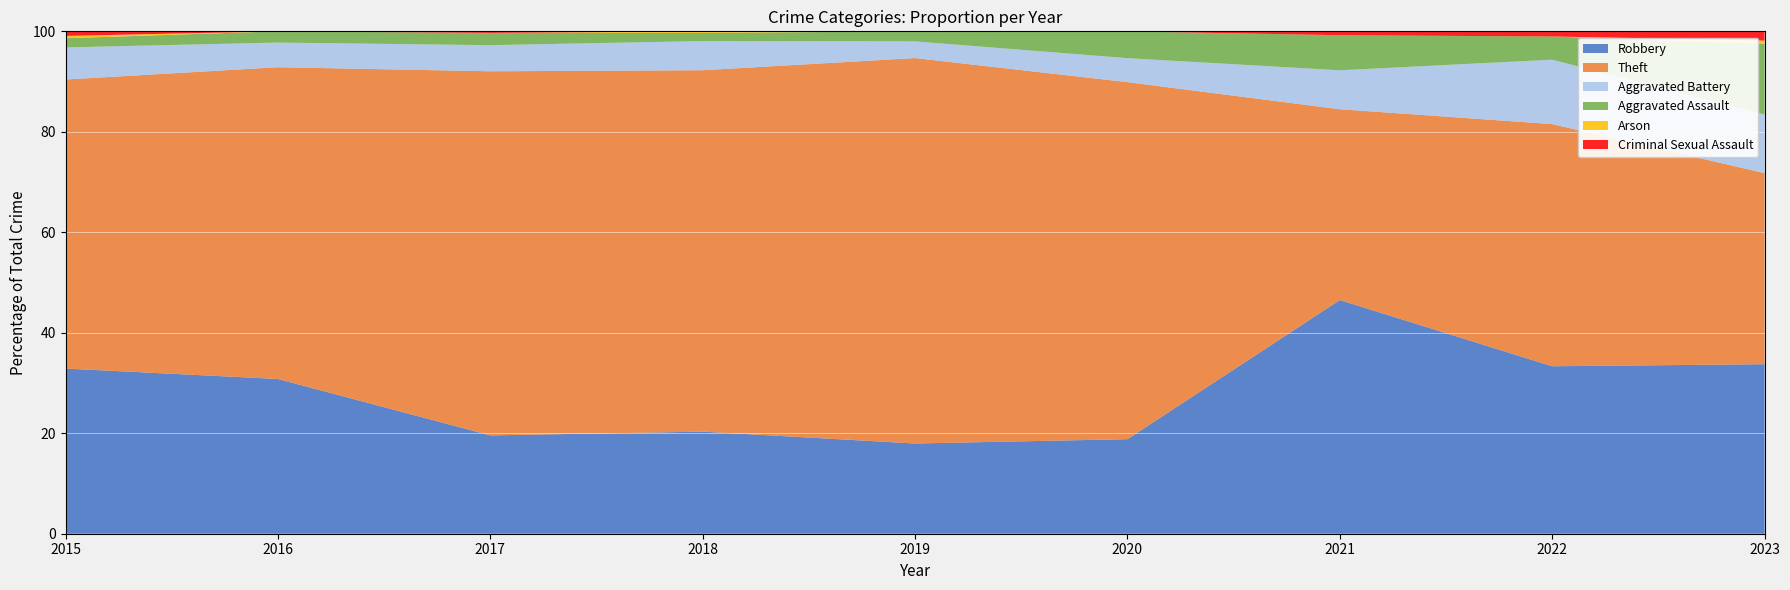

At which label does Robbery reach its peak?

2021